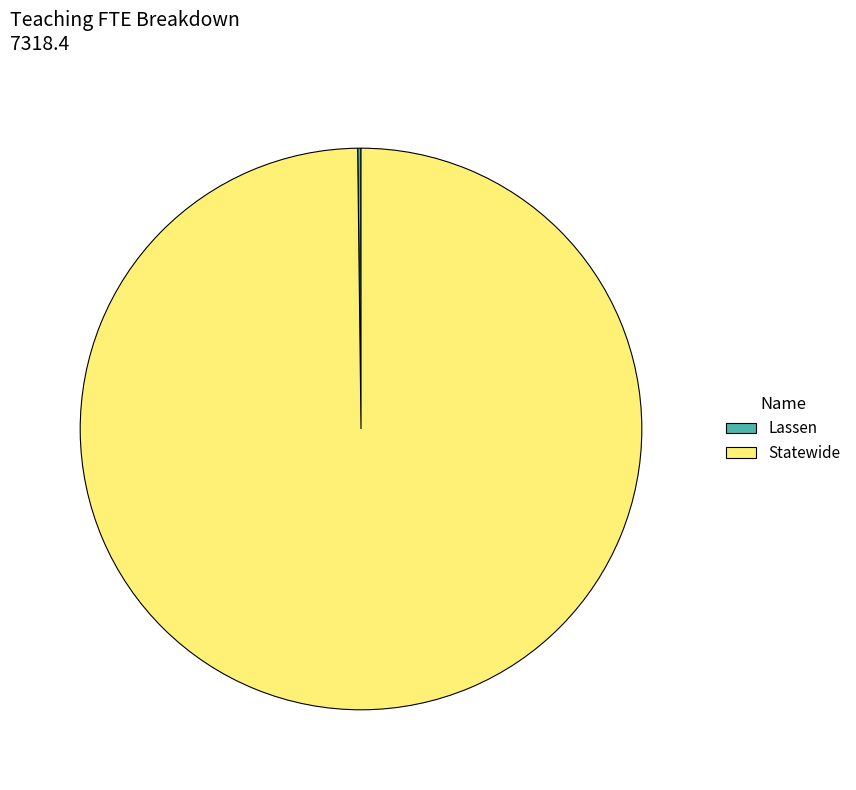

Does Statewide account for over 50% of the chart?

Yes